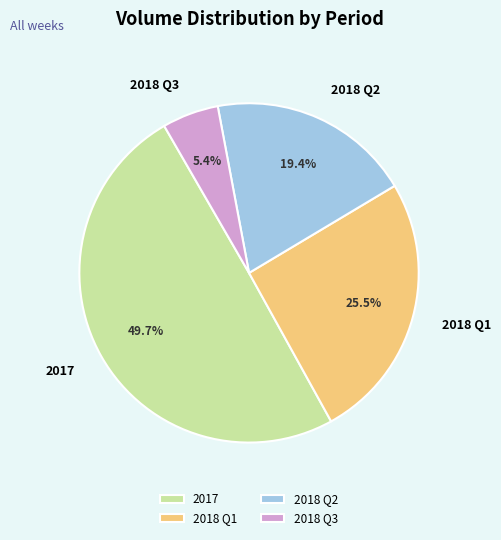

What is the ratio of the value at 2018 Q3 to the value at 2018 Q2?

0.3